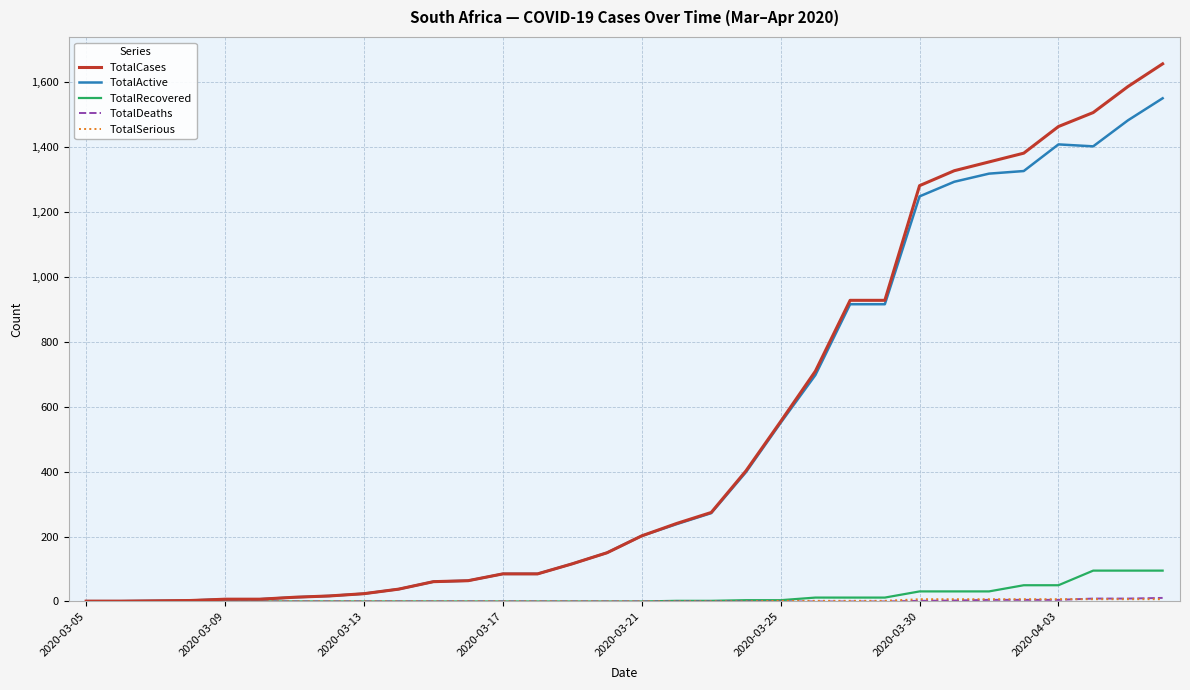

Which series has the widest spread of values?

TotalCases